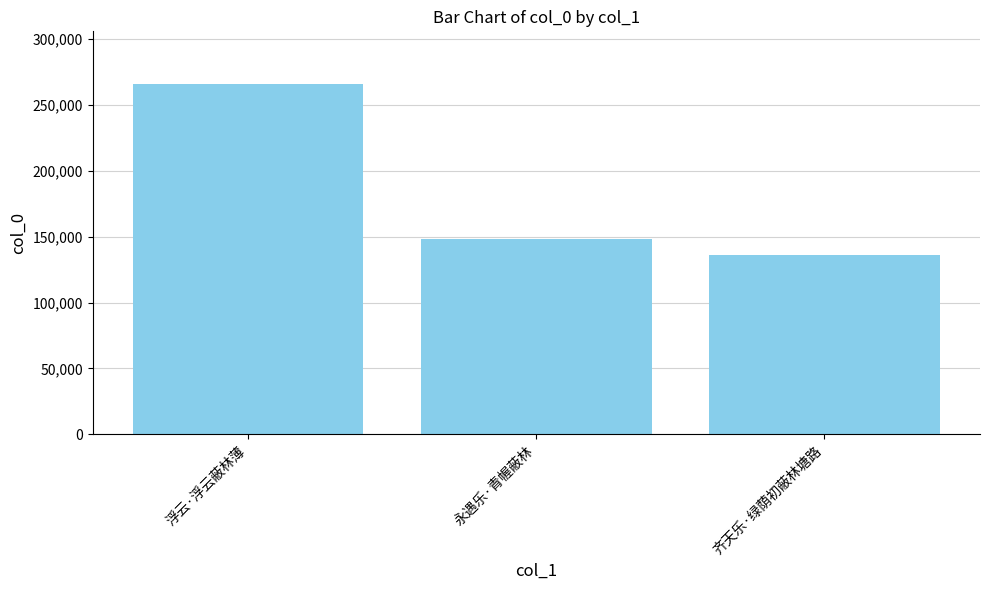

Where is the data nearest to the value 200935?

永遇乐·青幄蔽林